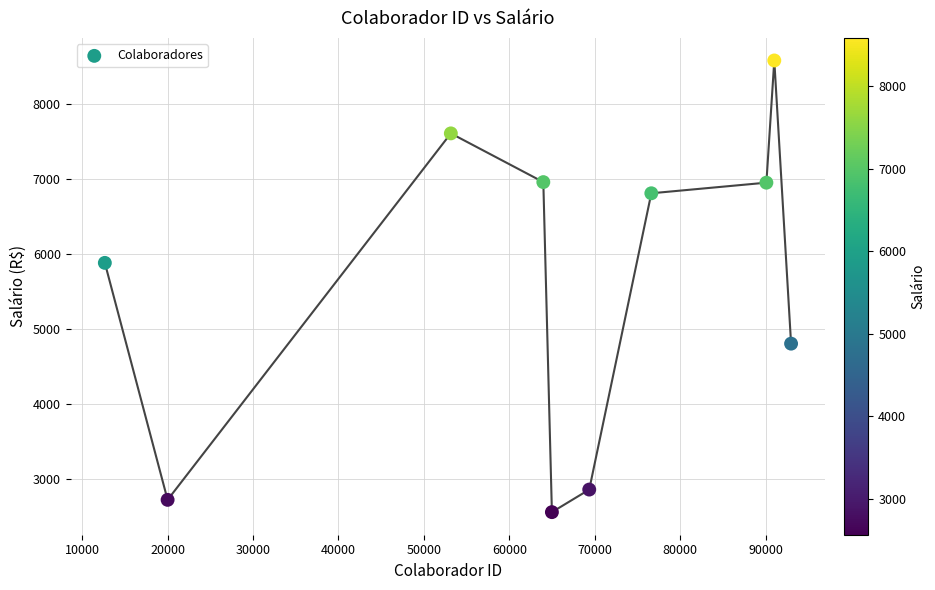

What Y value in the scatter plot is closest to 5574?

5887.3